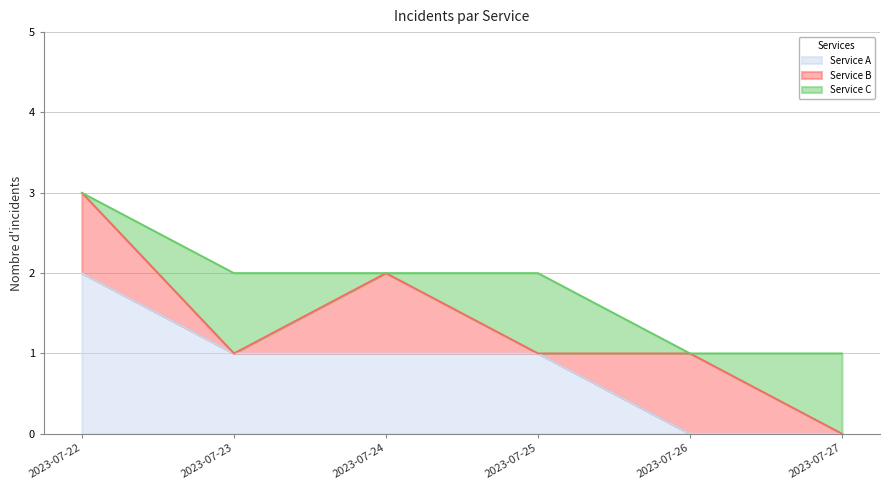

Which series has the widest spread of values?

Service A